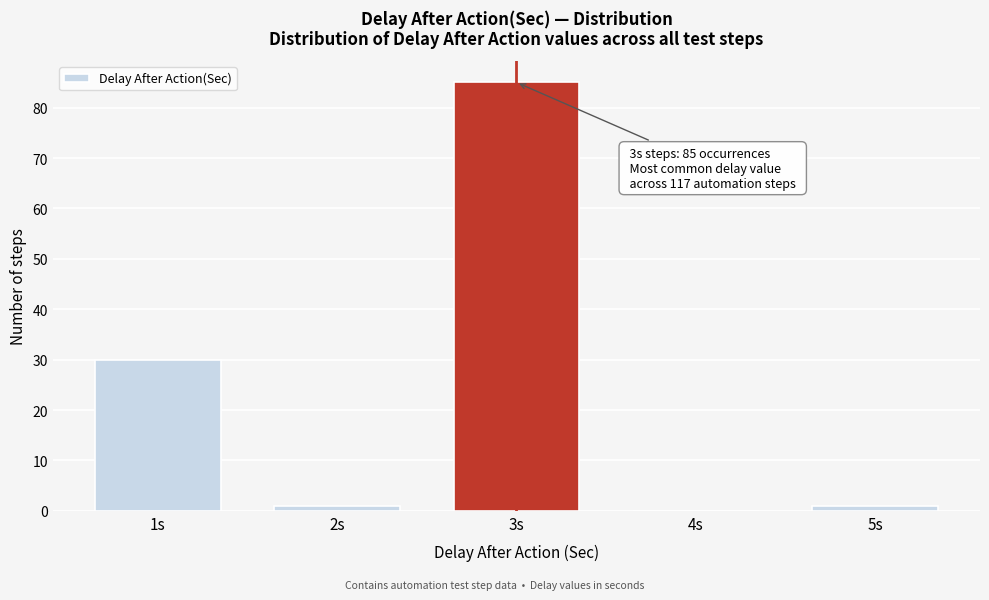

Reading right to left, what are all the values shown in this chart?

5s=1	4s=0	3s=85	2s=1	1s=30